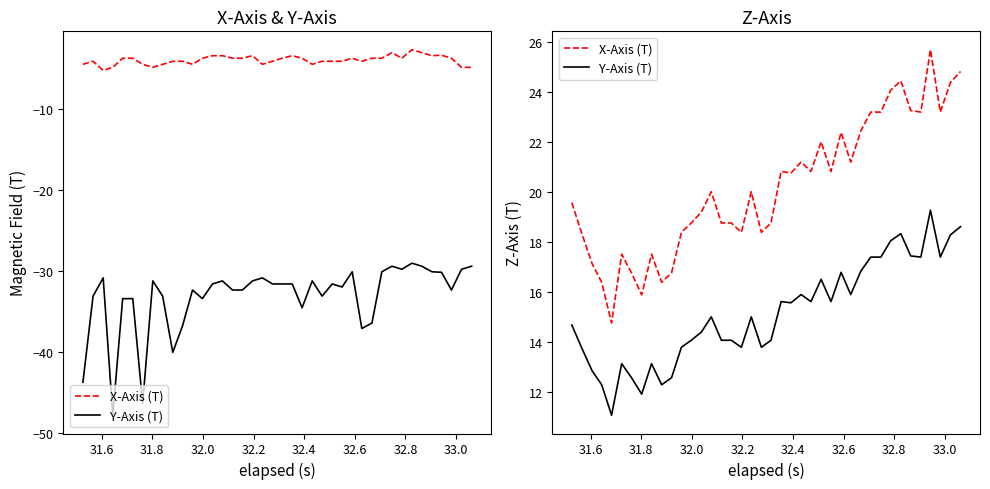

Which series has the largest range (max minus min)?

X-Axis (T)